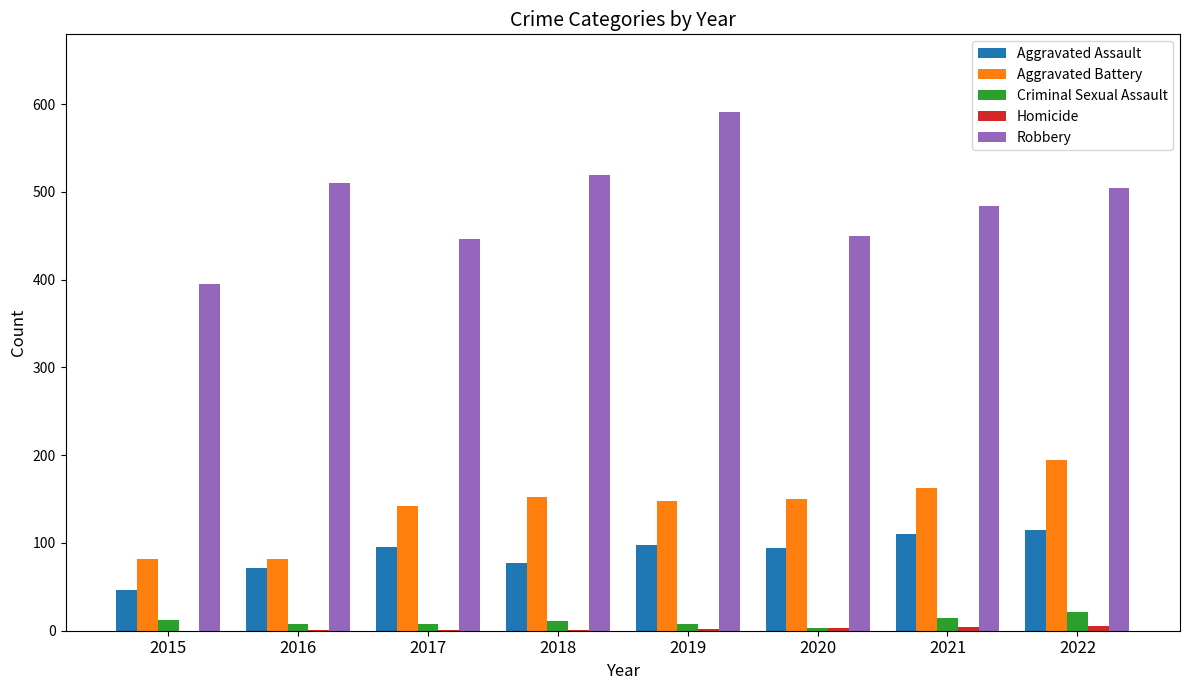

Count the Criminal Sexual Assault values in the range 8 to 14.

6